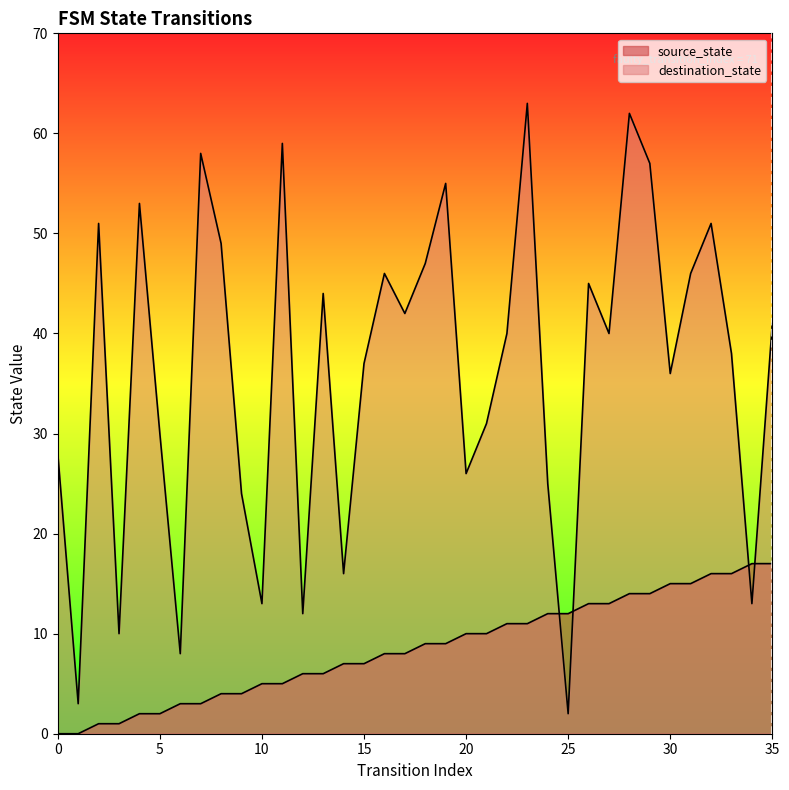

What is the sum of all source_state values?

306